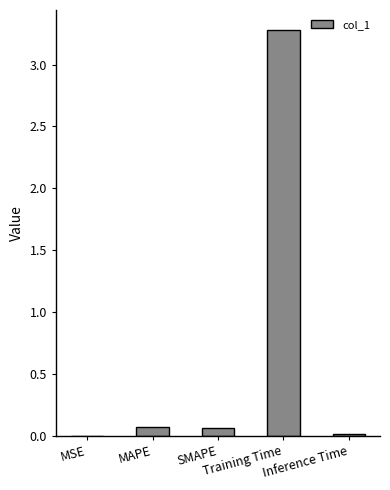

How many series are shown in this chart?

1